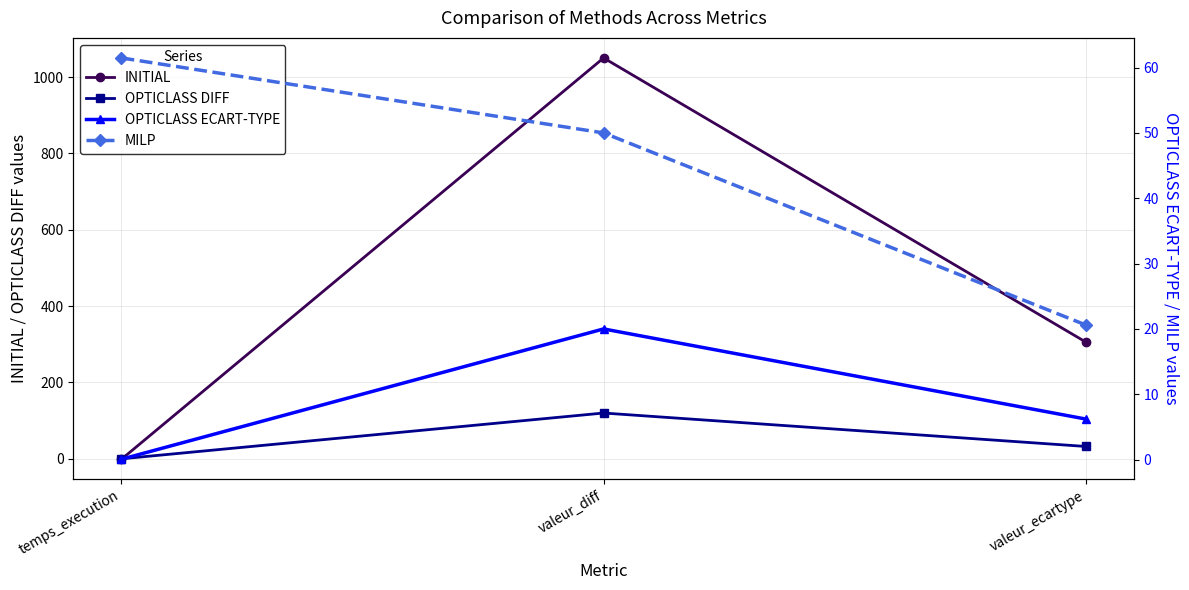

Is this an area chart (filled region under the line)?

No